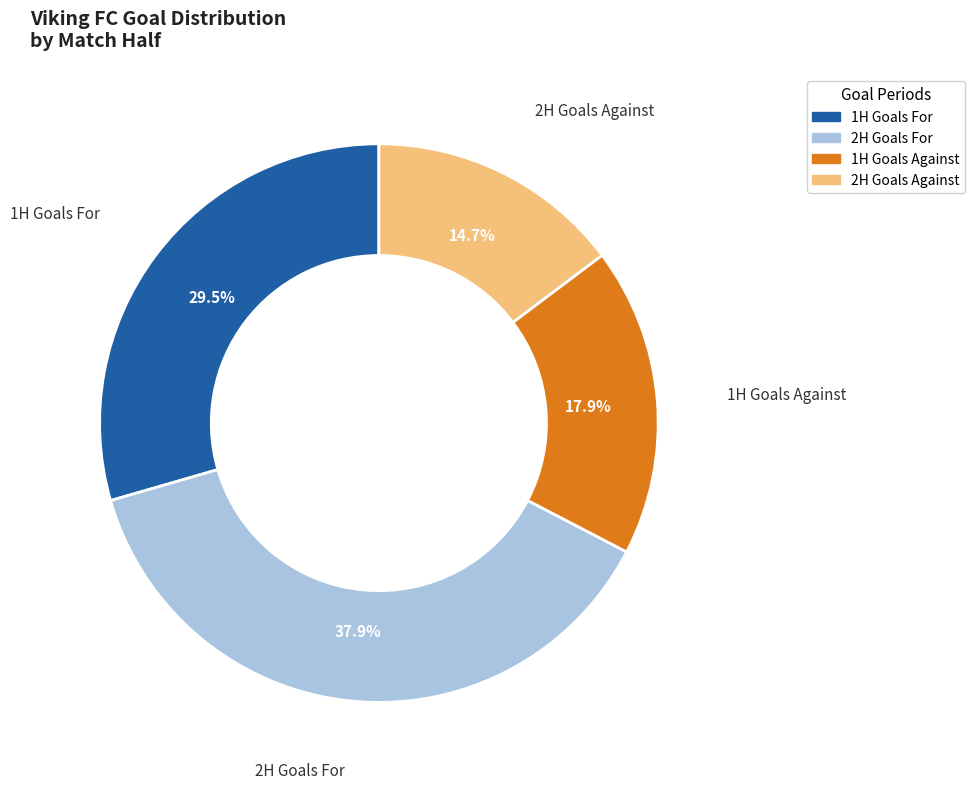

Is there any slice that represents more than half of the pie?

No